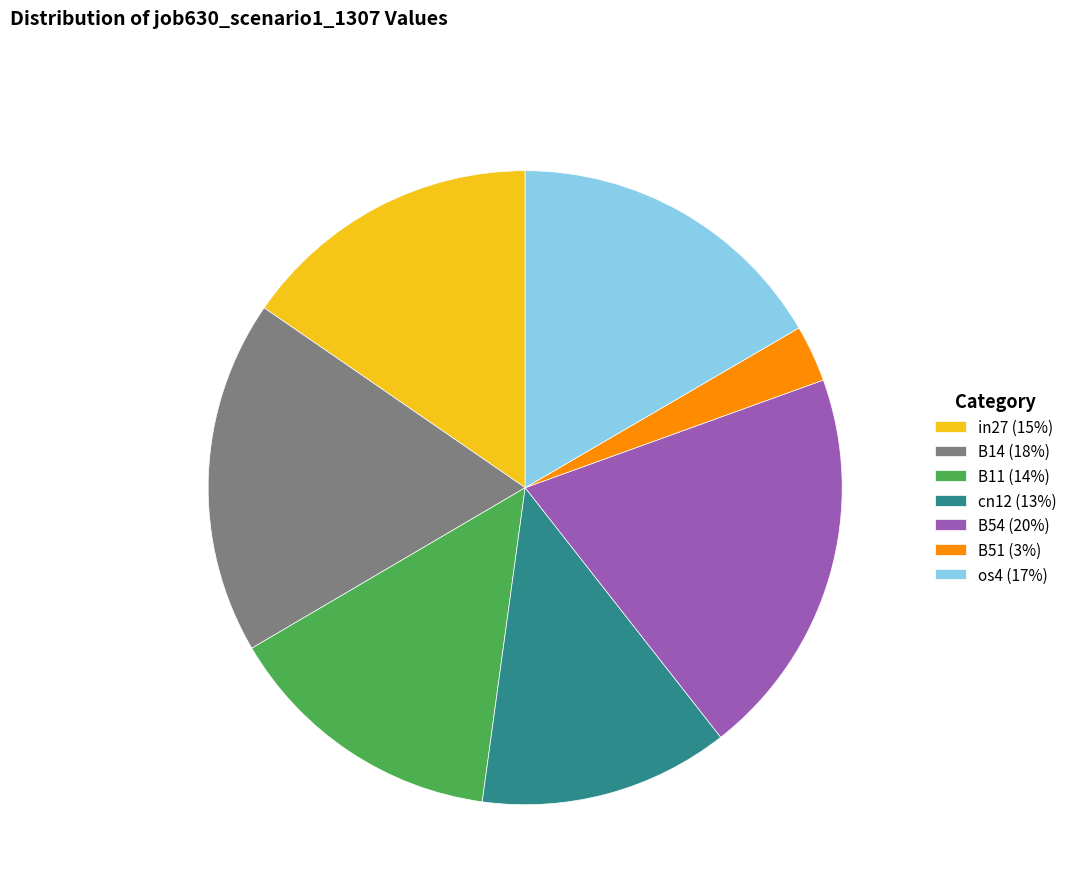

Is it true that B14 is 18% of the pie?

True